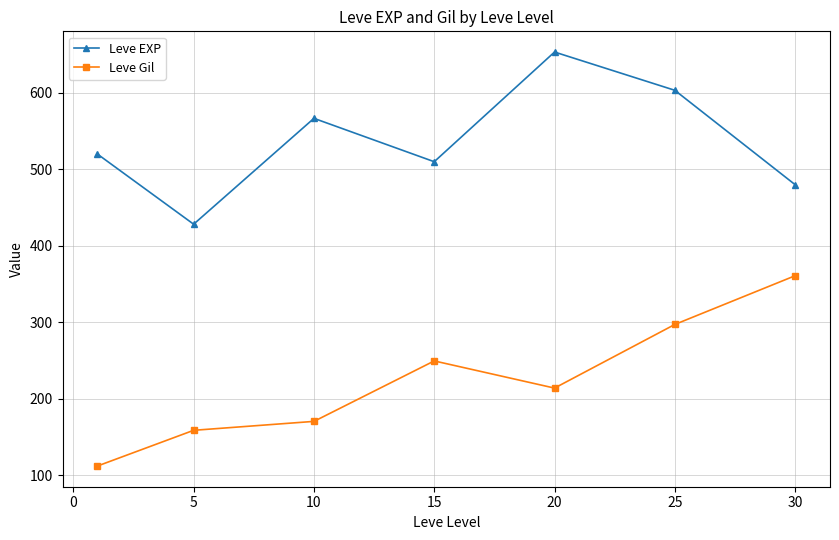

True or false: Leve EXP and Leve Gil cross at least once.

False